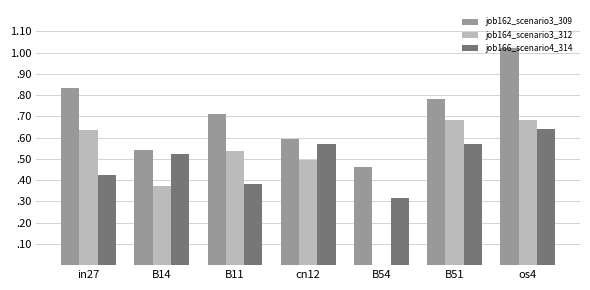

What is the average value of the job164_scenario3_312 series?

0.5